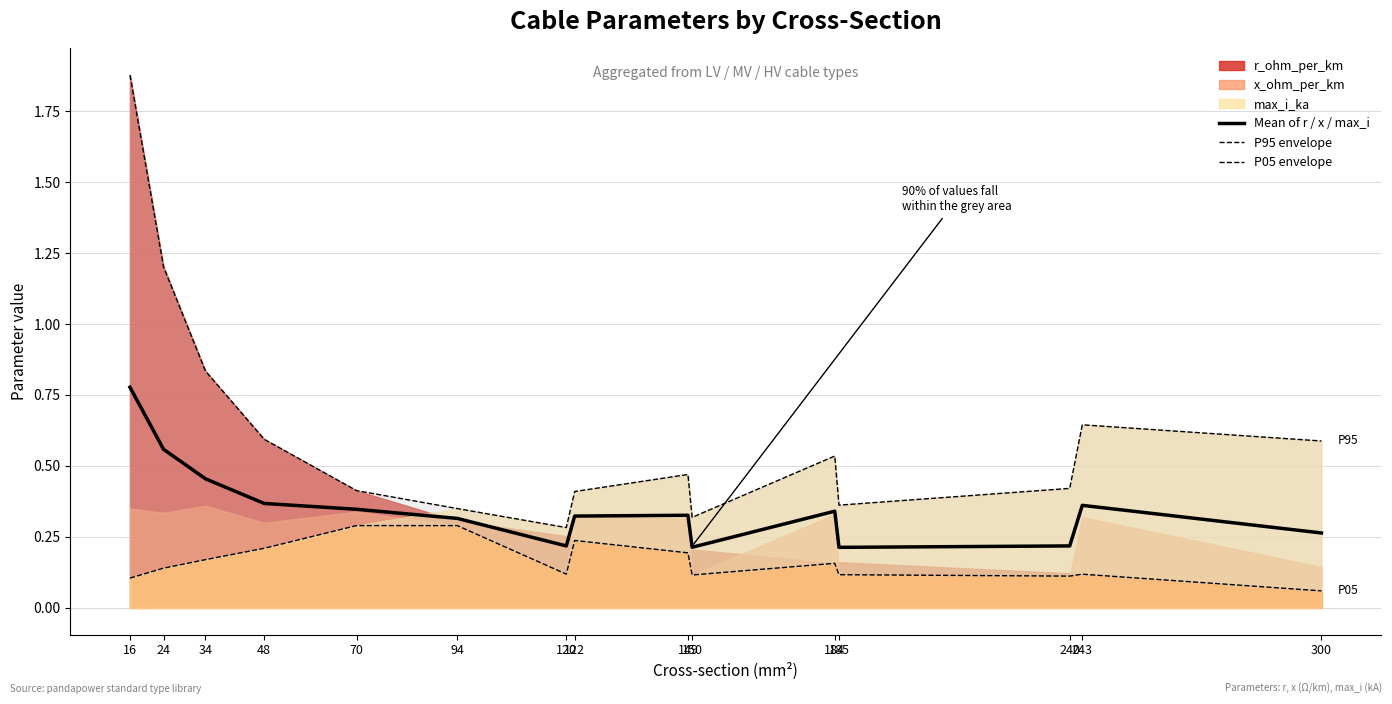

Where is P05 envelope nearest to the value 0?

300